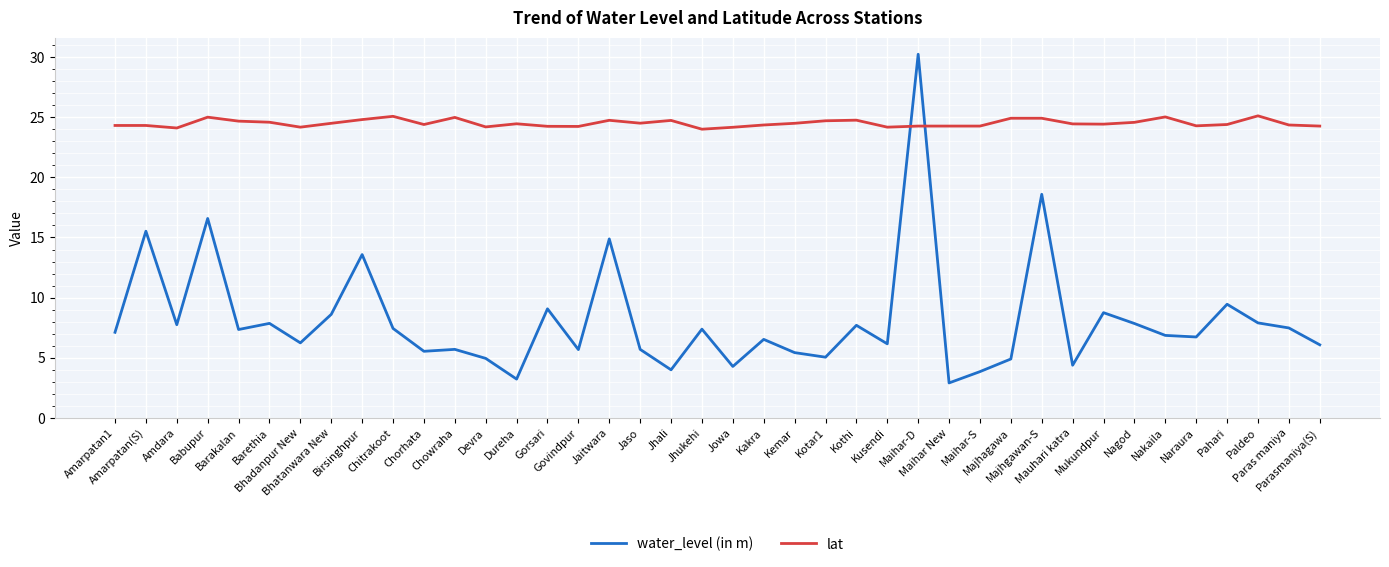

Rank the series by their average value, from highest to lowest.

lat, water_level (in m)